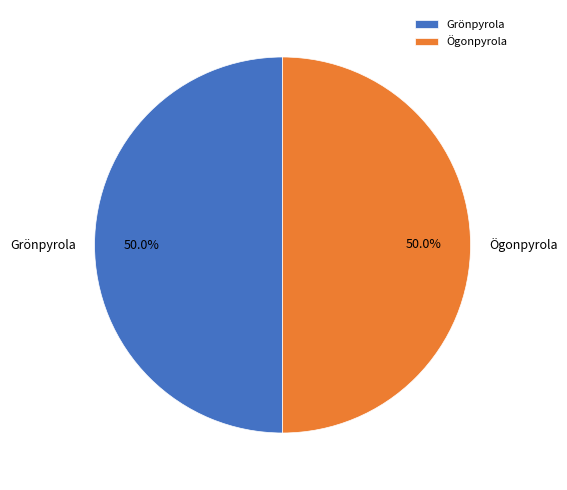

What percentage is NOT represented by Grönpyrola?

50.0%